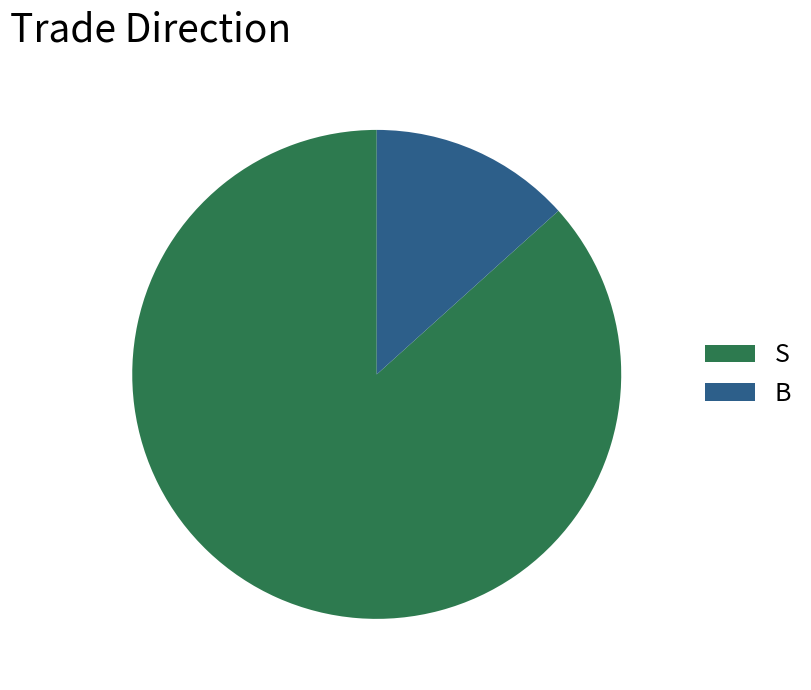

How many slices are in this pie chart?

2